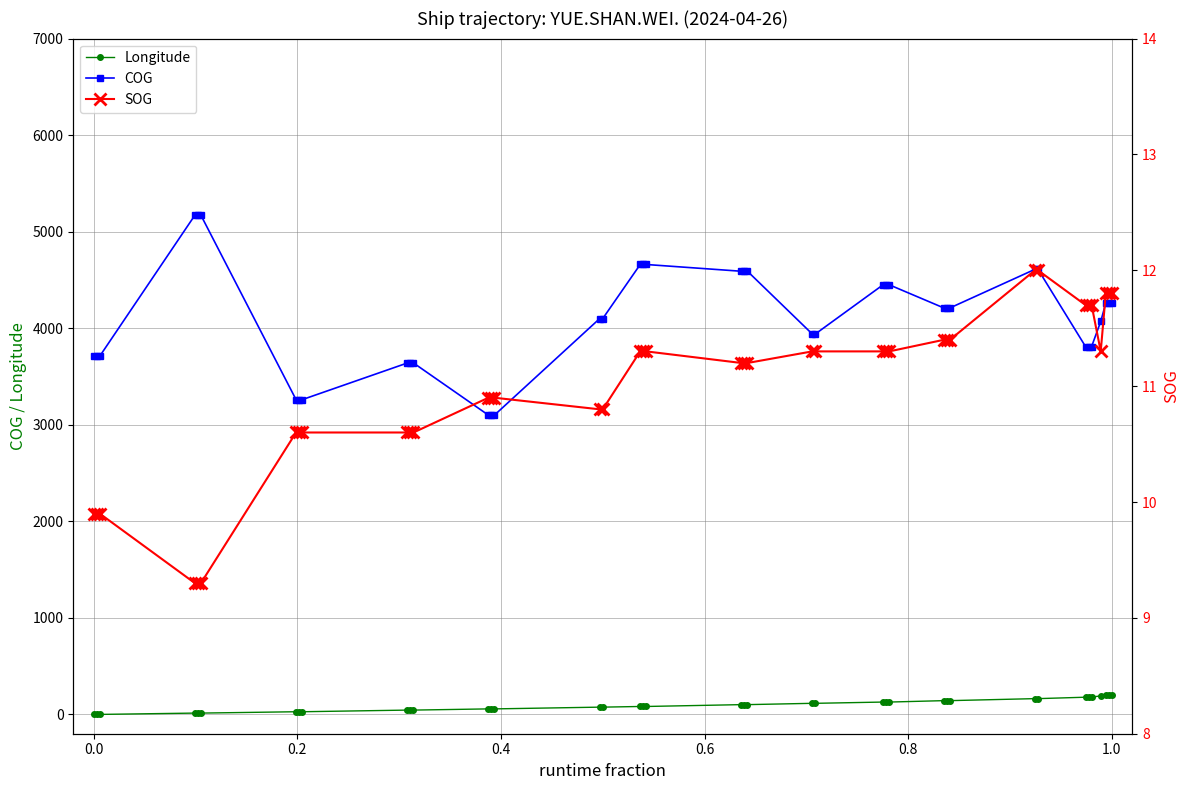

Which series has the largest range (max minus min)?

COG